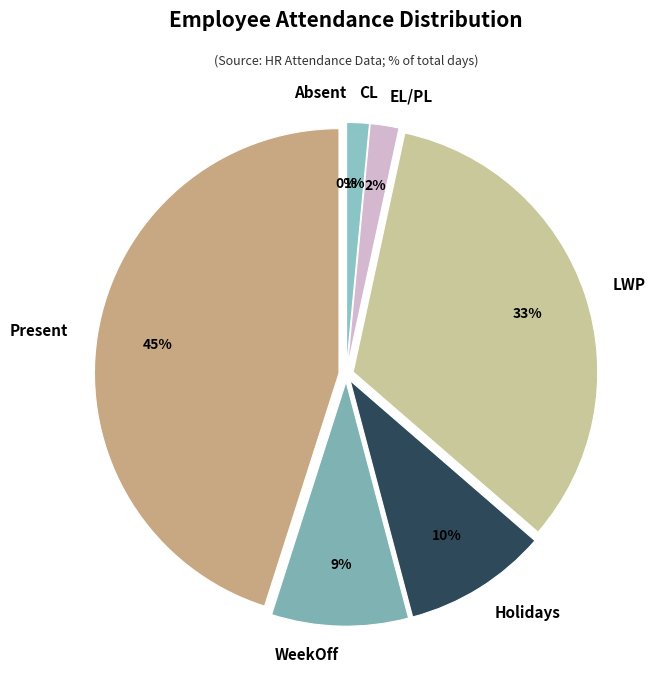

Does 10 represent more than half of the total?

No